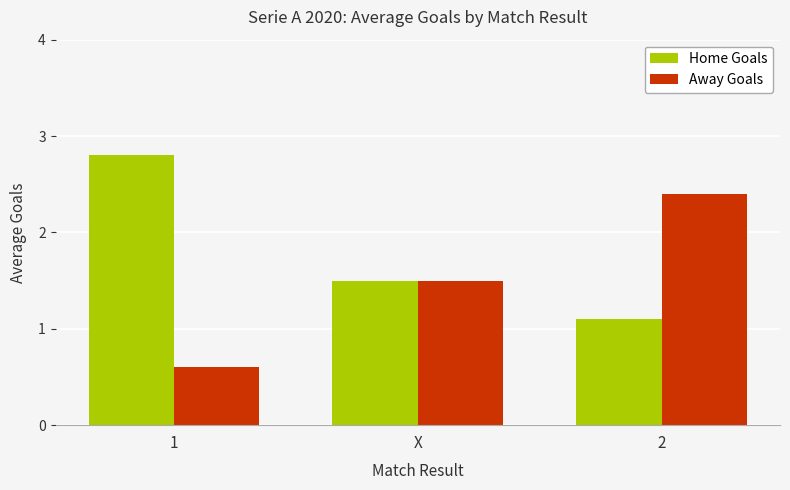

What is the total value across all series at 1?

3.4